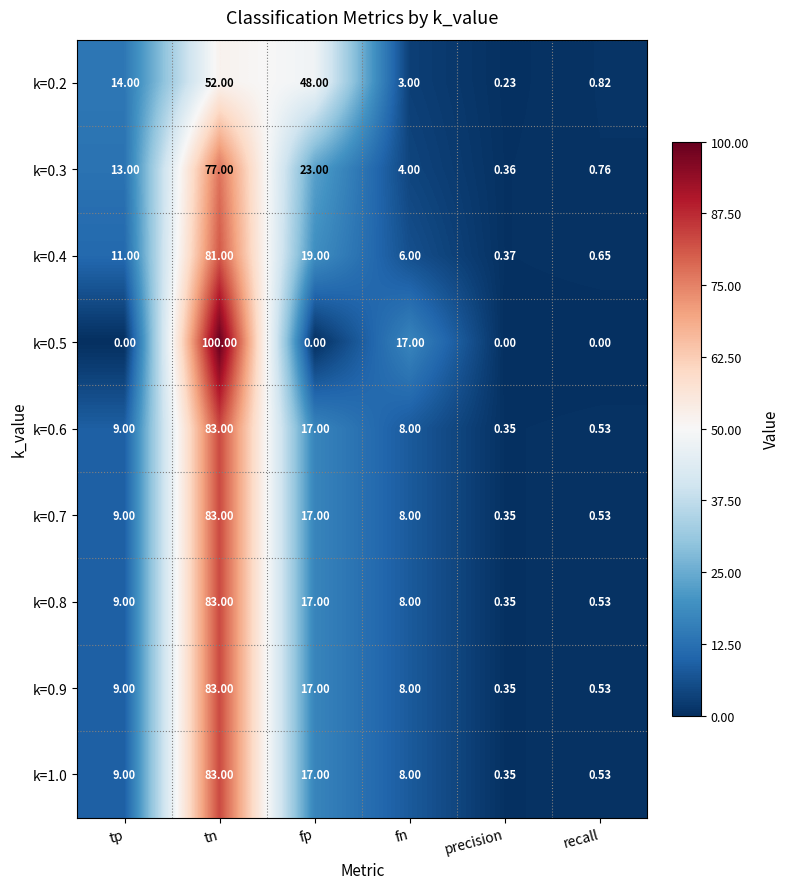

Where is k=0.7 nearest to the value 41?

fp